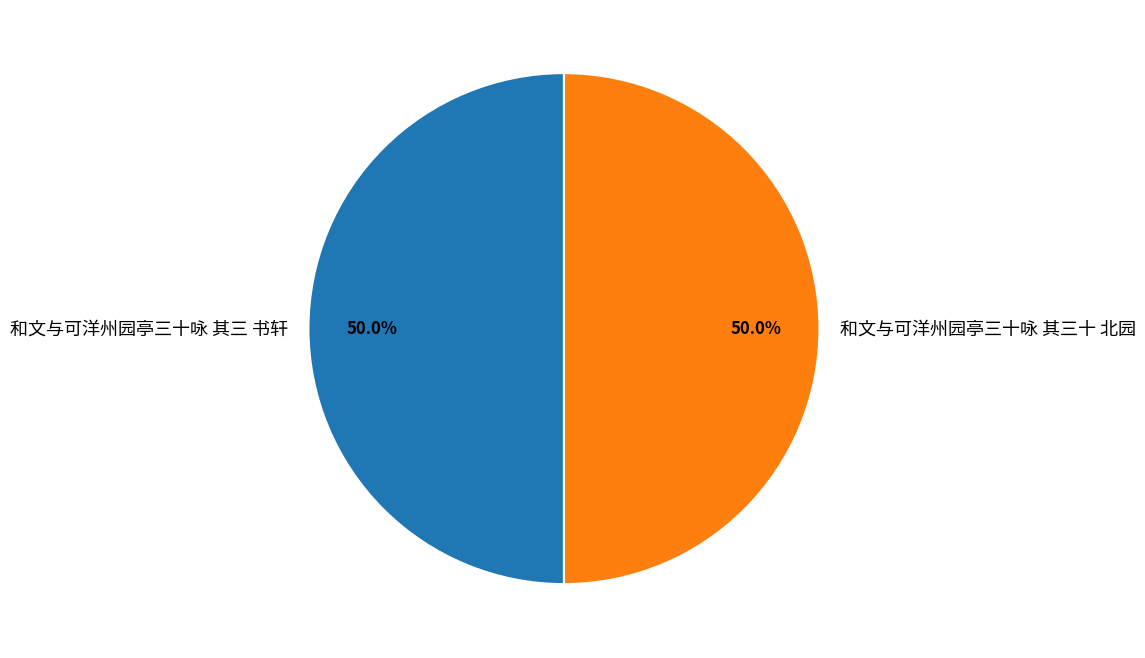

What is the ratio of the value at 和文与可洋州园亭三十咏 其三十 北园 to the value at 和文与可洋州园亭三十咏 其三 书轩?

1.0